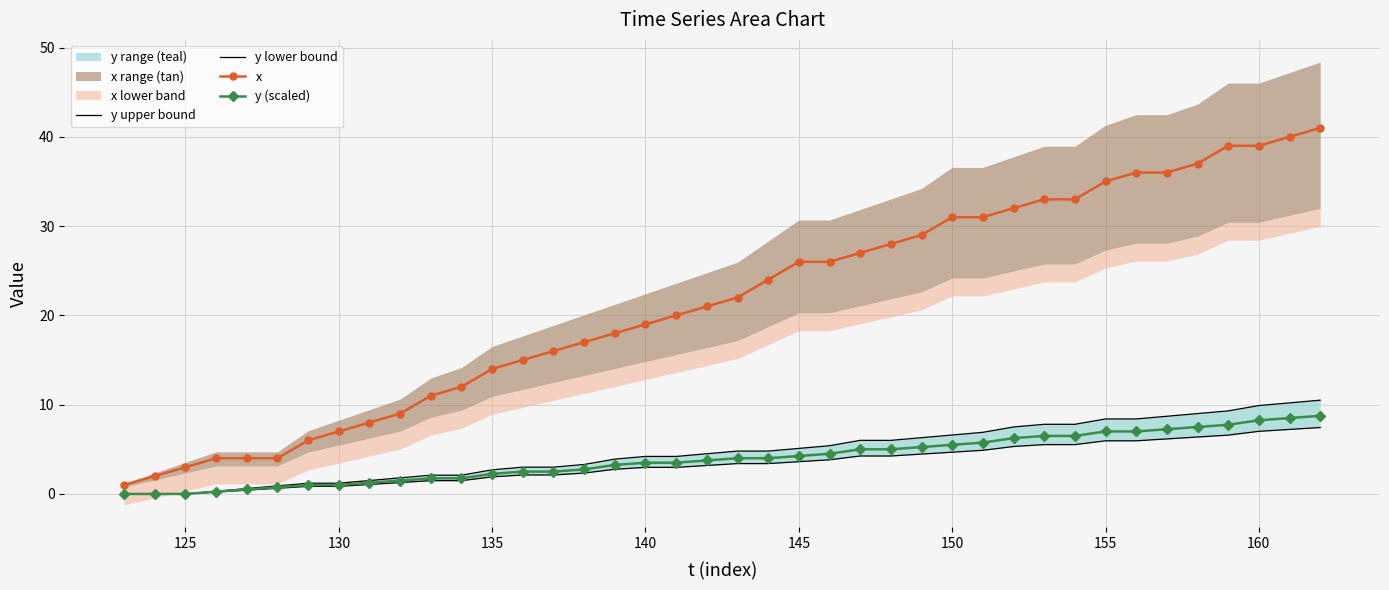

What is the approximate value of y upper bound at 155?

8.4